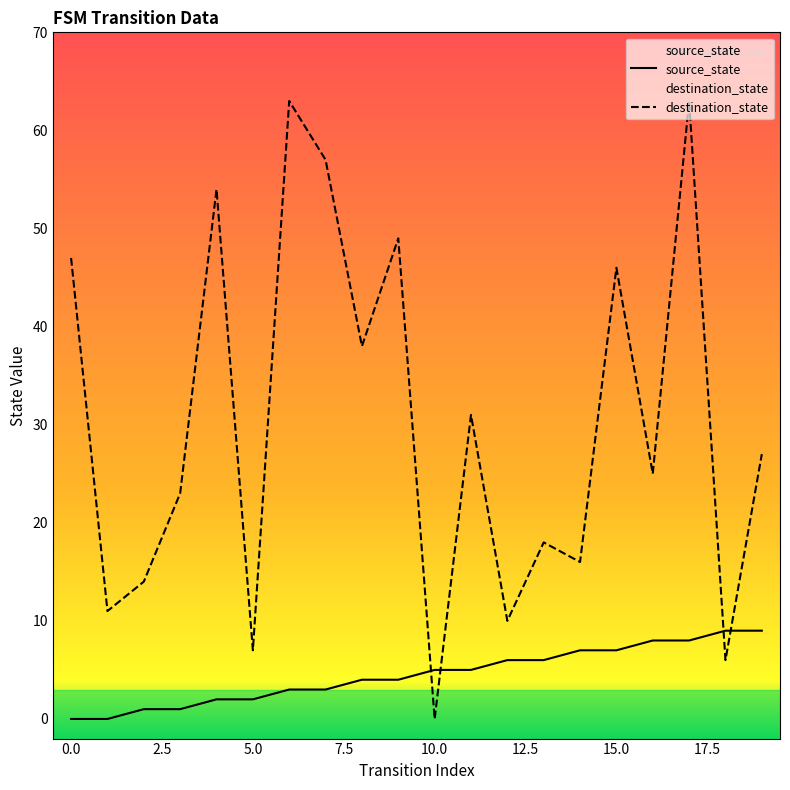

Count the source_state values in the range 2 to 7.

12